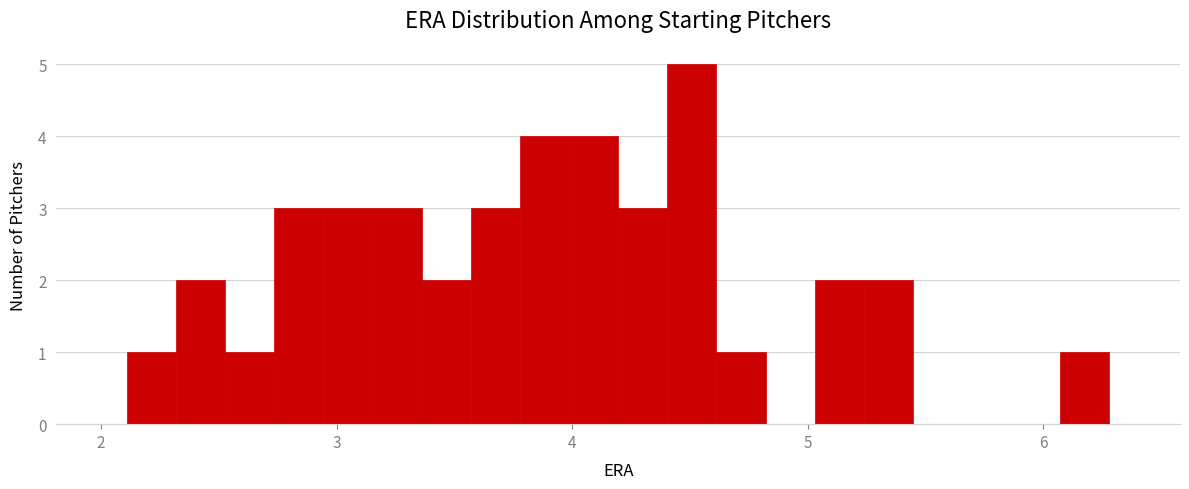

Read against the x-axis, roughly where is the centre of the tallest bar?

4.5